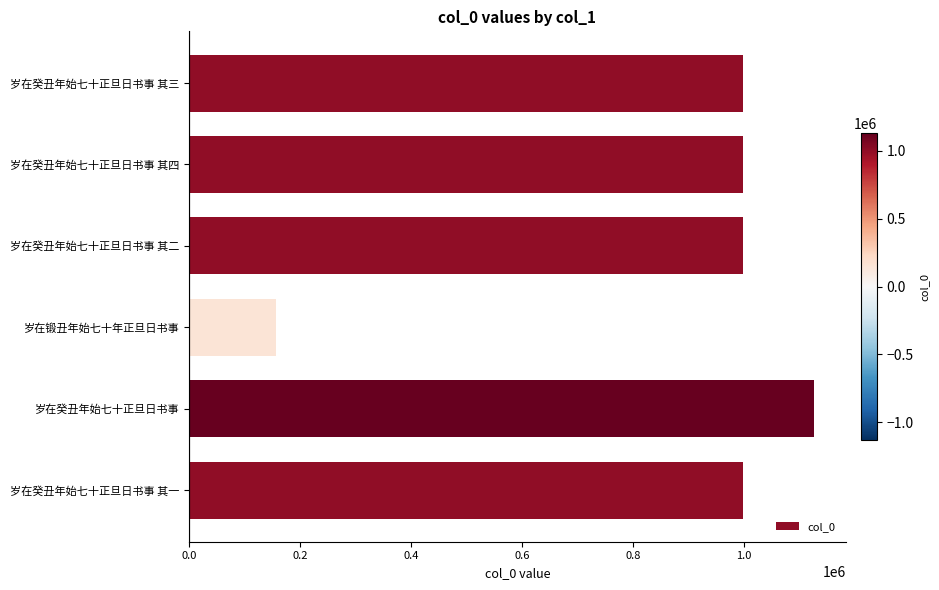

Read the value at 岁在锻丑年始七十年正旦日书事, to the nearest 50.

156350